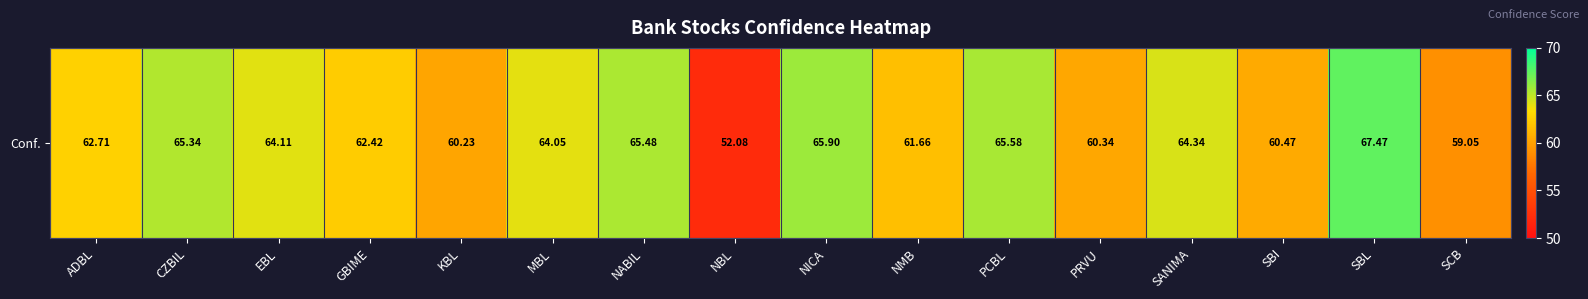

Is it true that the value at PCBL is 87.5?

False